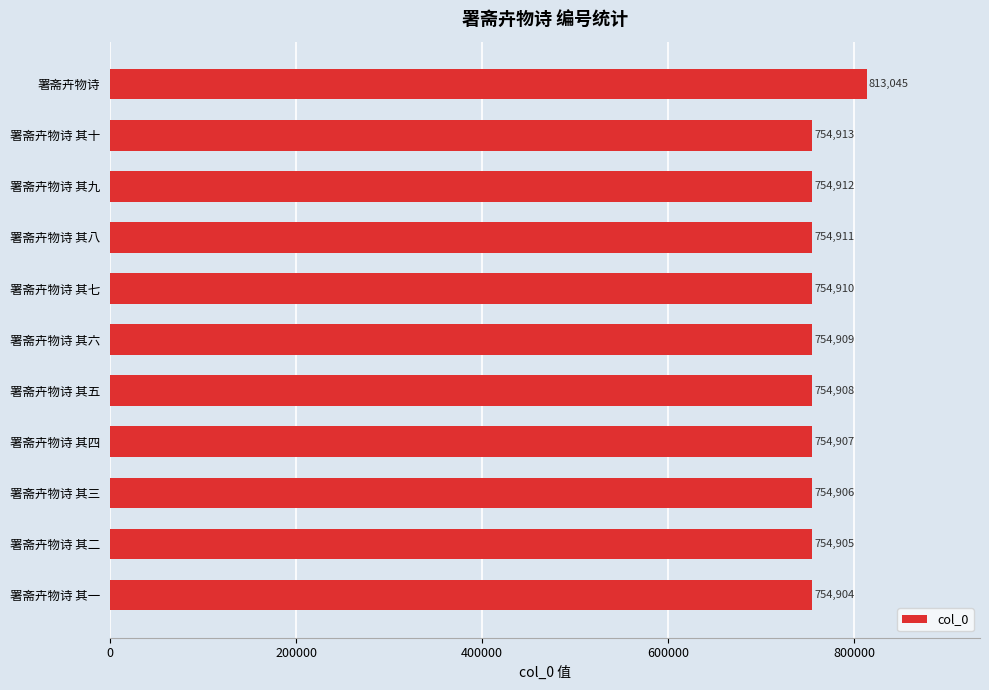

List the labels in order of value, smallest first.

署斋卉物诗 其一, 署斋卉物诗 其二, 署斋卉物诗 其三, 署斋卉物诗 其四, 署斋卉物诗 其五, 署斋卉物诗 其六, 署斋卉物诗 其七, 署斋卉物诗 其八, 署斋卉物诗 其九, 署斋卉物诗 其十, 署斋卉物诗